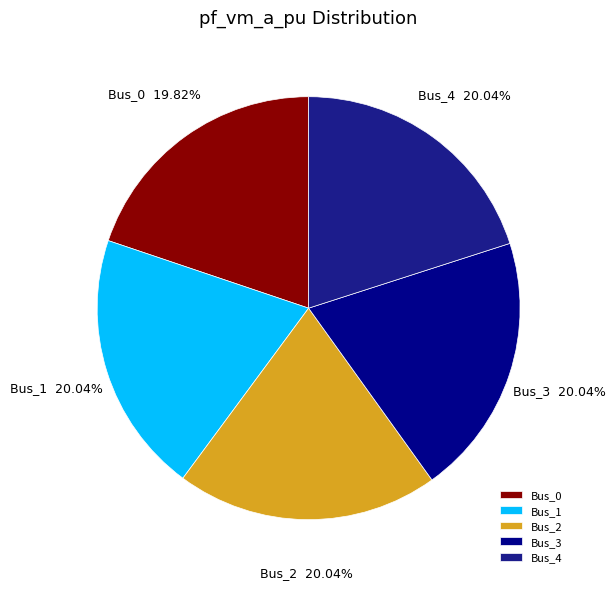

Is there any slice that represents more than half of the pie?

No